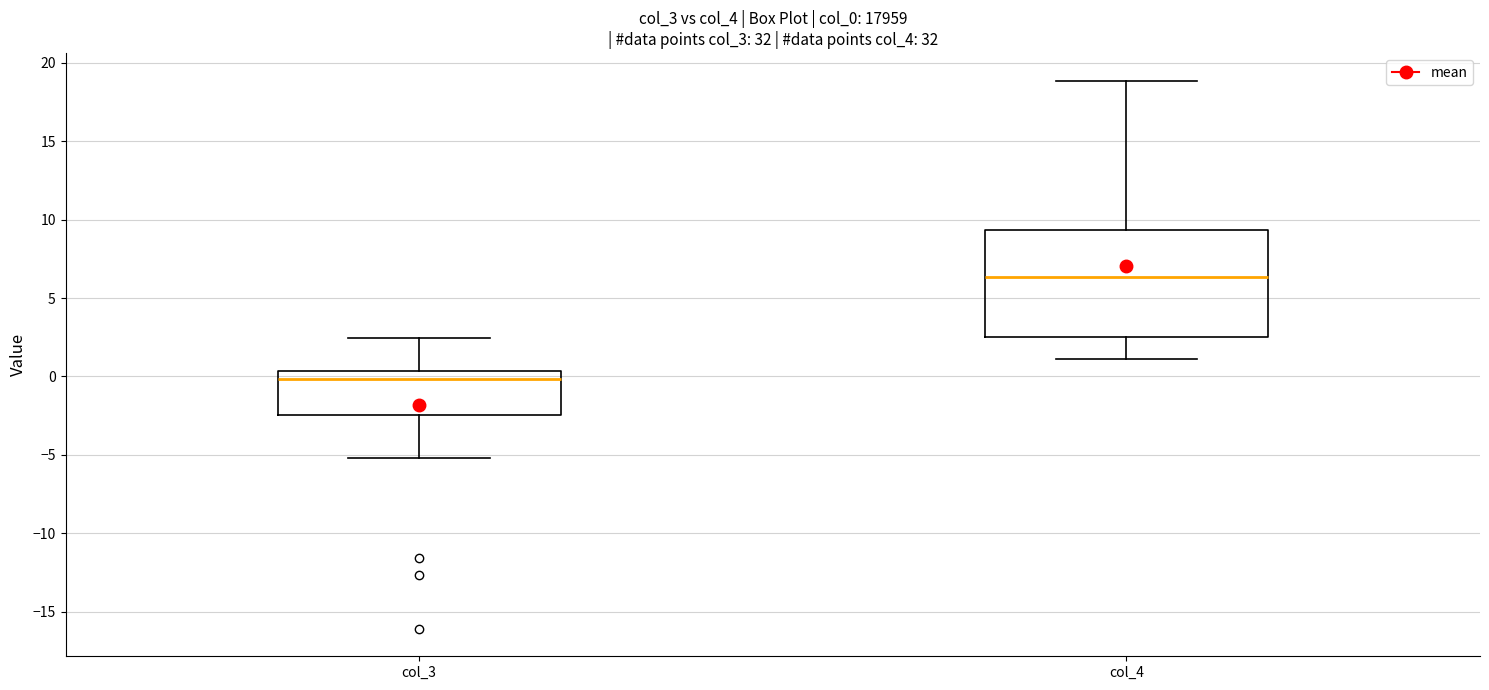

Where is the upper edge of the box for col_4 on the y-axis? The values are not printed on the chart, so give them approximately, as read against the axis.

9.5